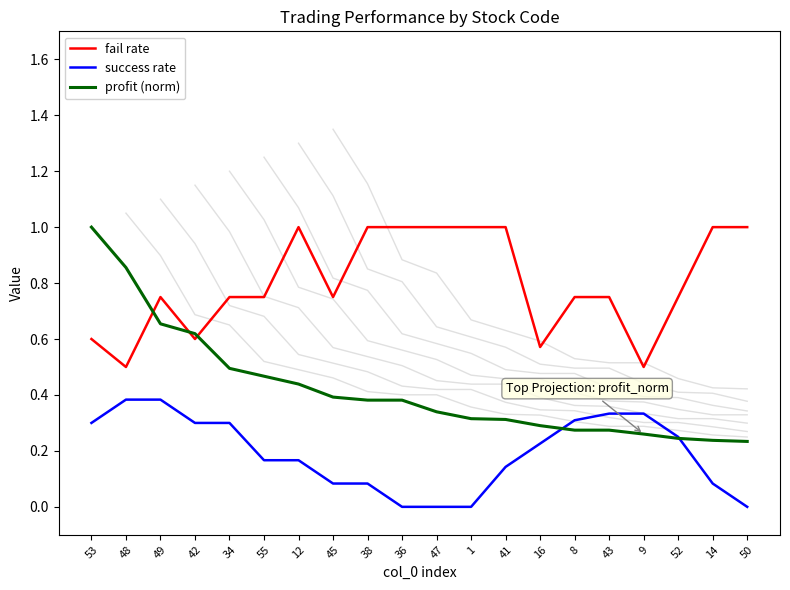

What is the value of the success rate point at the 13th from the left?

0.1